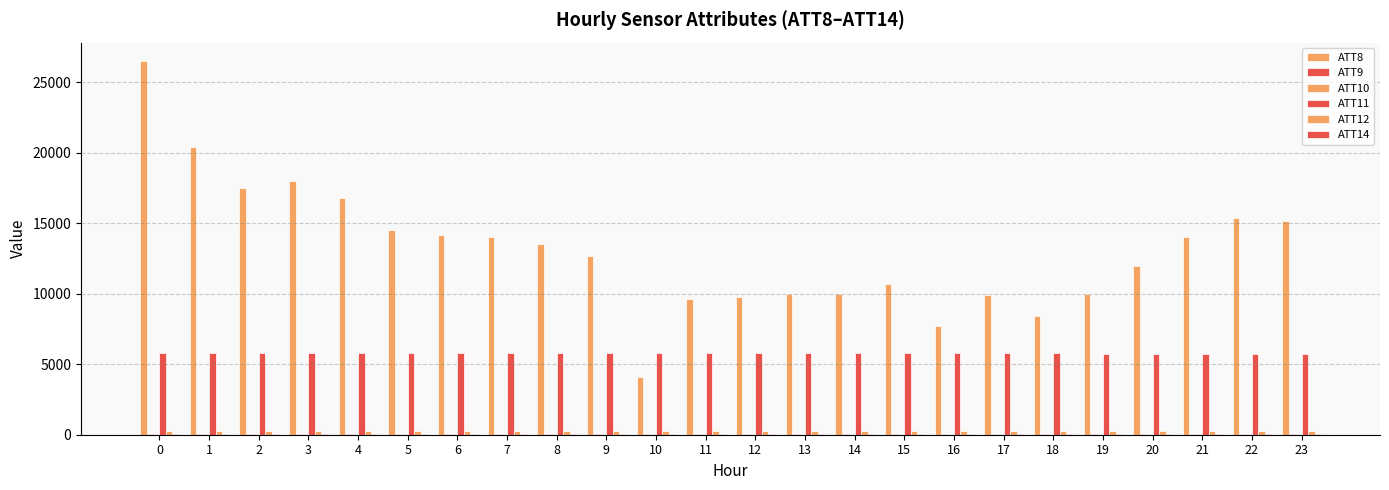

List the labels in order of ATT9 value, largest first.

19, 18, 17, 20, 16, 23, 21, 15, 9, 10, 13, 22, 14, 11, 8, 12, 5, 4, 3, 2, 7, 6, 1, 0